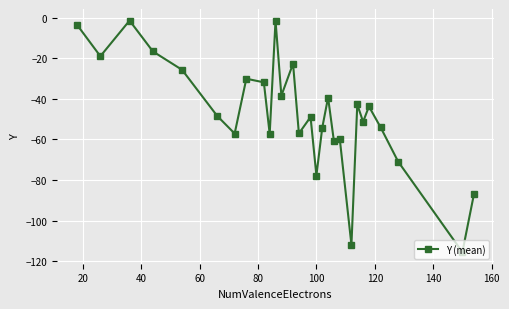

How many data points are less than -48?

15